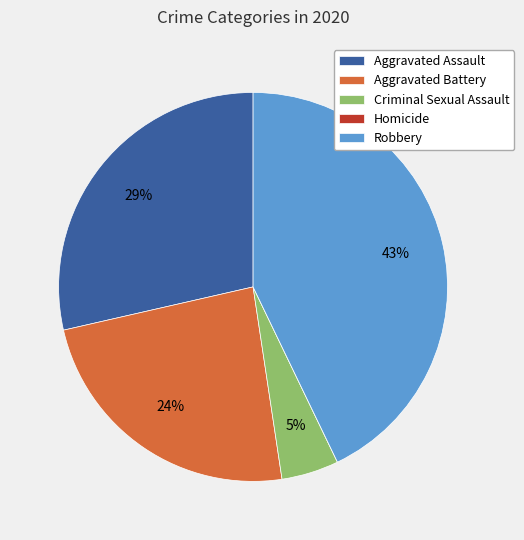

Which has a higher value, Criminal Sexual Assault or Robbery?

Robbery